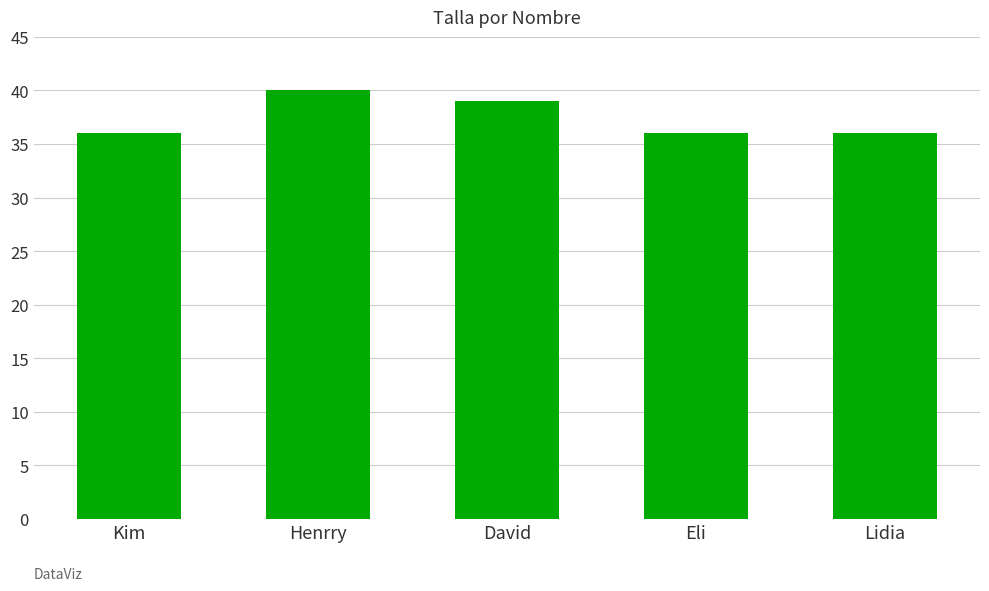

What is the label of the 5th bar from the right?

Kim